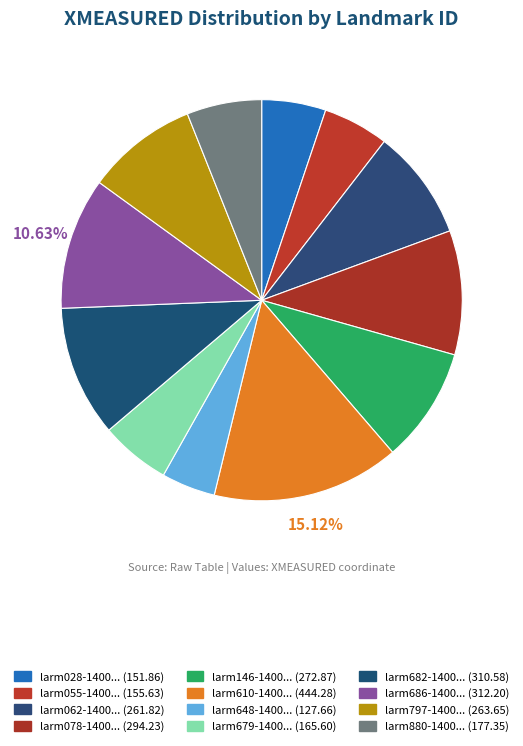

Count the number of slices in the pie.

12